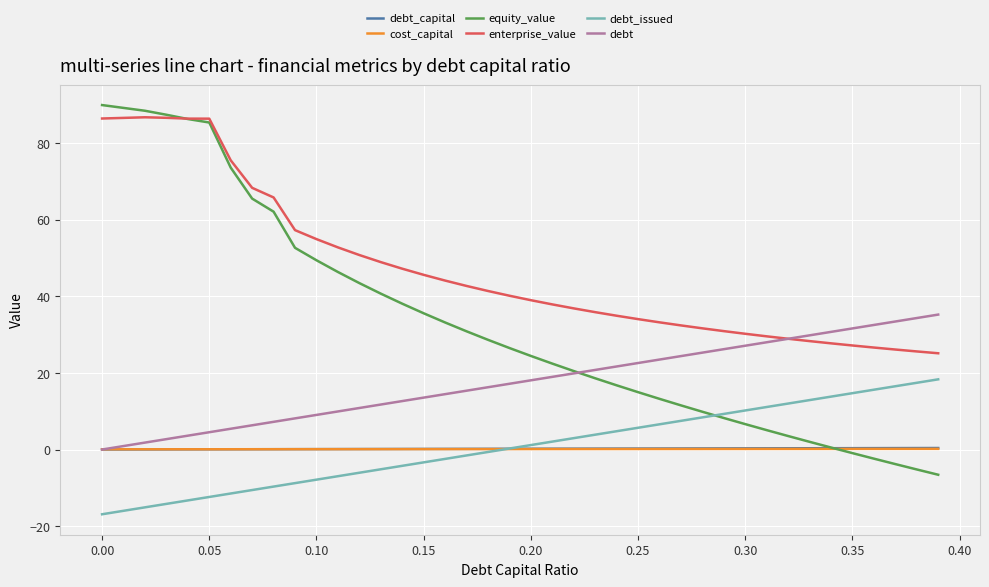

Which series has the largest range (max minus min)?

equity_value